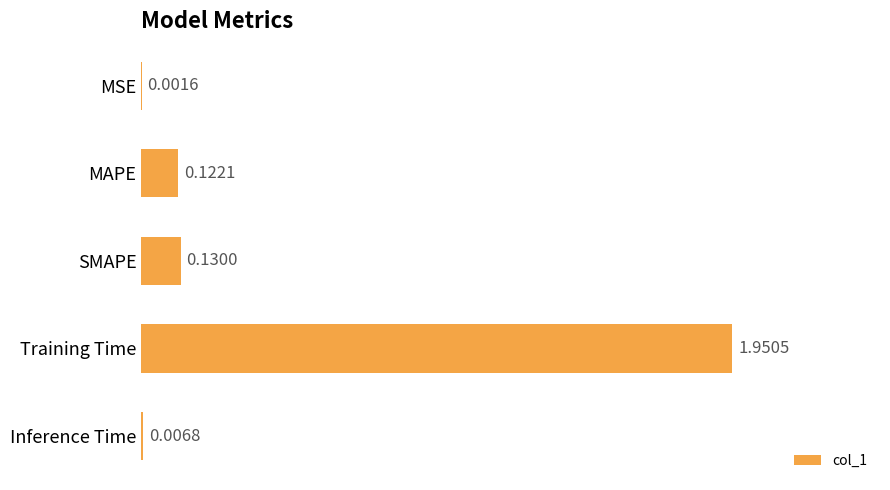

What is the sum of all values?

2.2